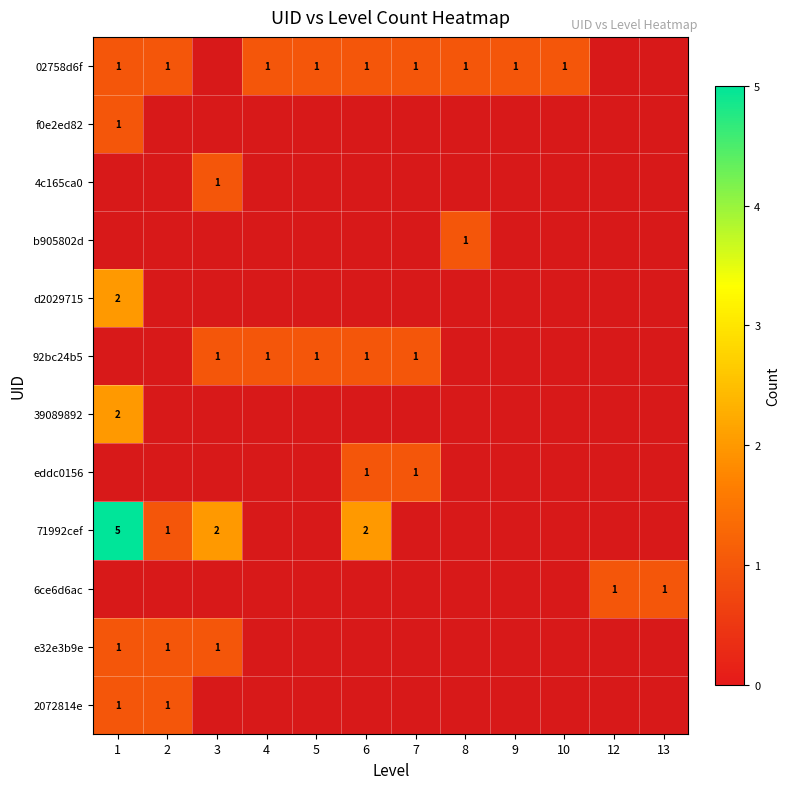

At how many categories does at least one series exceed 3?

1